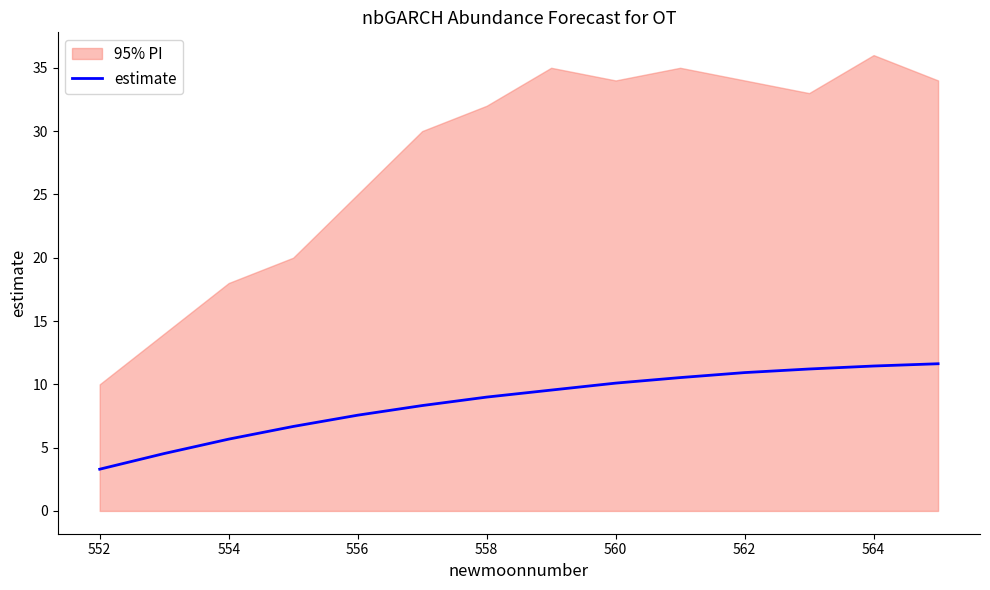

The value of estimate at 564 is 16.3. True or false?

False